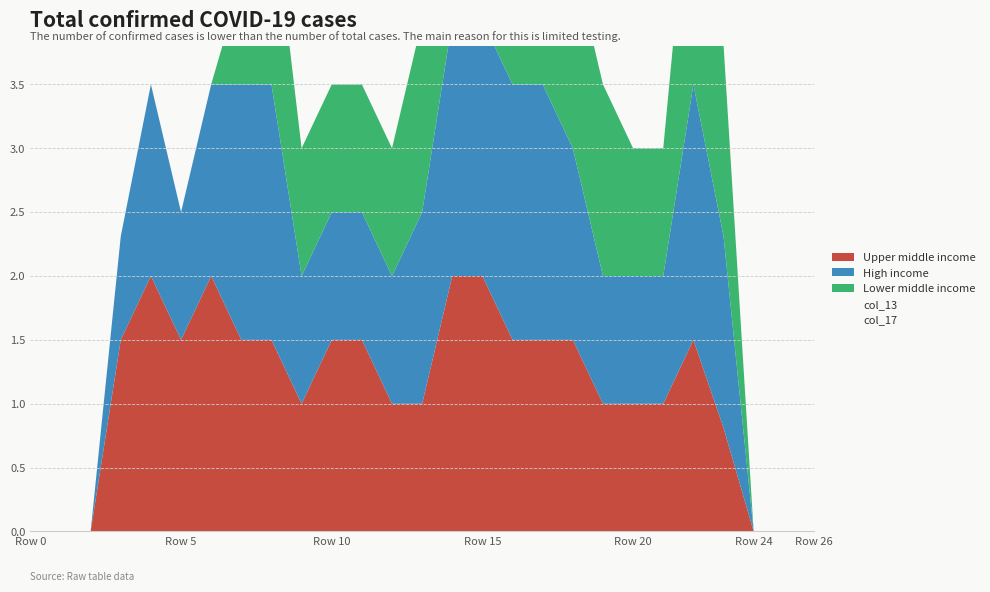

How many data points in col_17 are above 0?

8